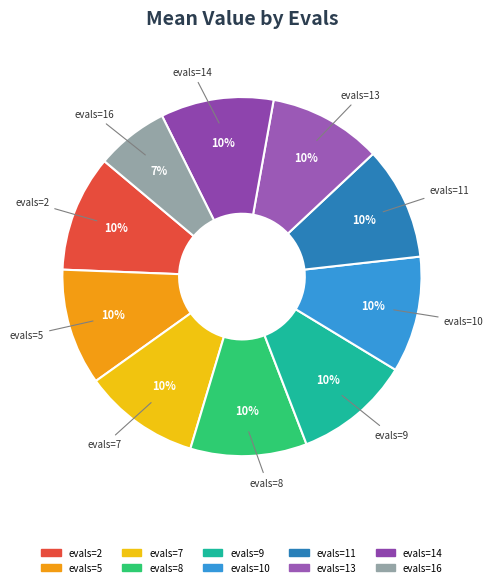

Does any single category account for the majority?

No